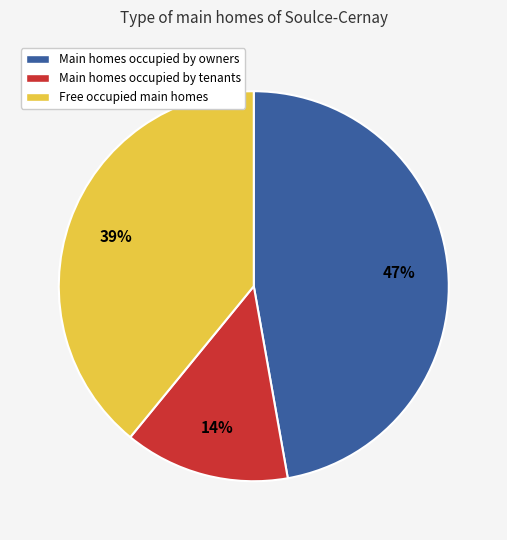

Is it true that Main homes occupied by owners is 55% of the pie?

False